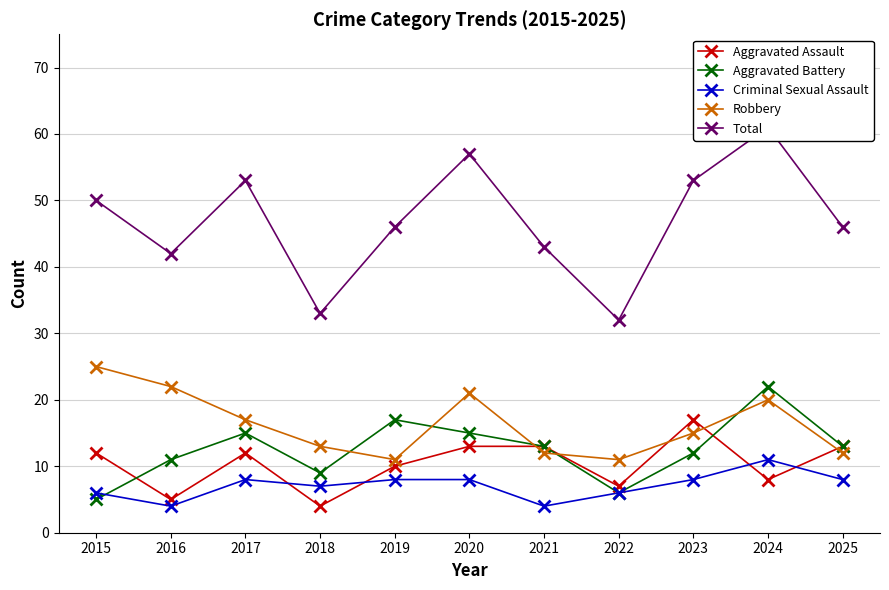

What is the sum of the Robbery values at 2024 and 2020?

41